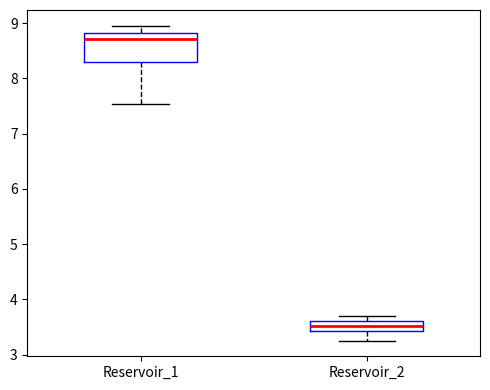

Reading left to right, transcribe this box plot: for each box, give where its median line is, the range the box spans, and where its two whiskers end, as read against the y-axis. The values are not printed on the chart, so give them approximately, as read against the axis.

Reservoir_1: median 8.7, box 8.3 to 8.8, whiskers 7.5 to 9.0
Reservoir_2: median 3.5, box 3.4 to 3.6, whiskers 3.3 to 3.7